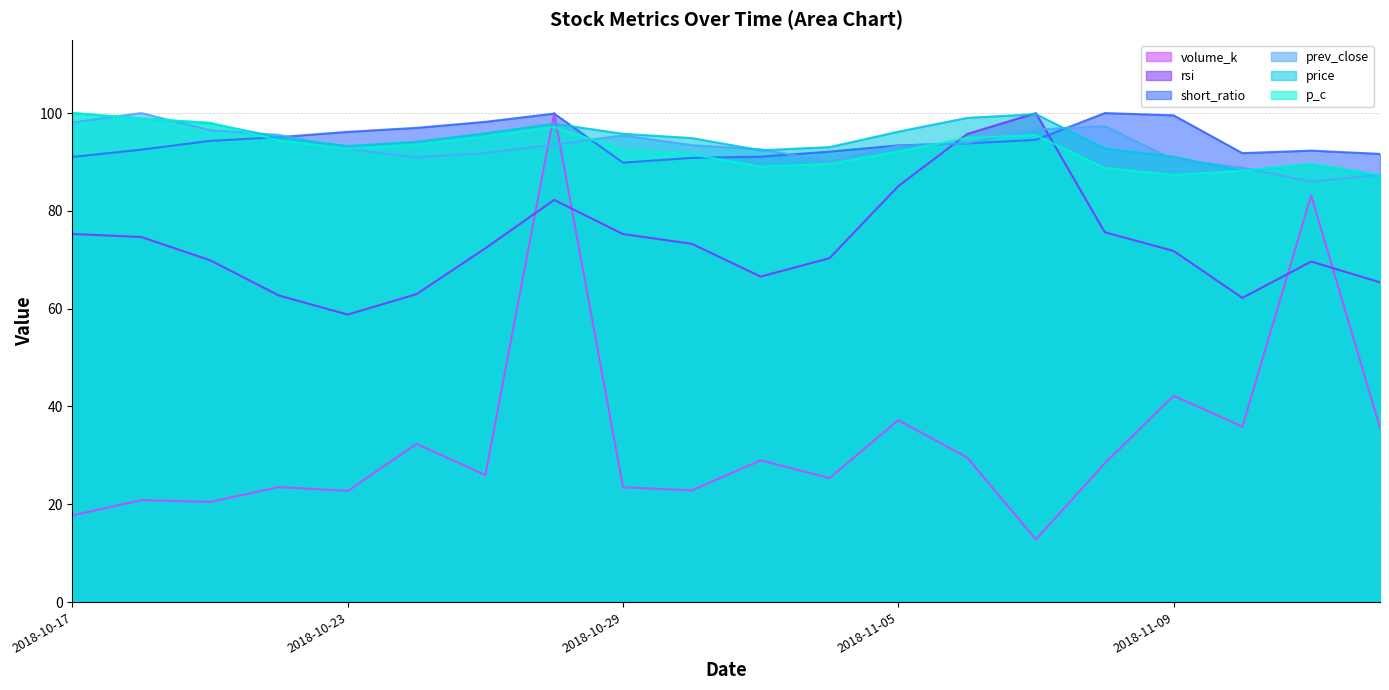

True or false: price has a value of 92.4 at 2018-10-31.

True